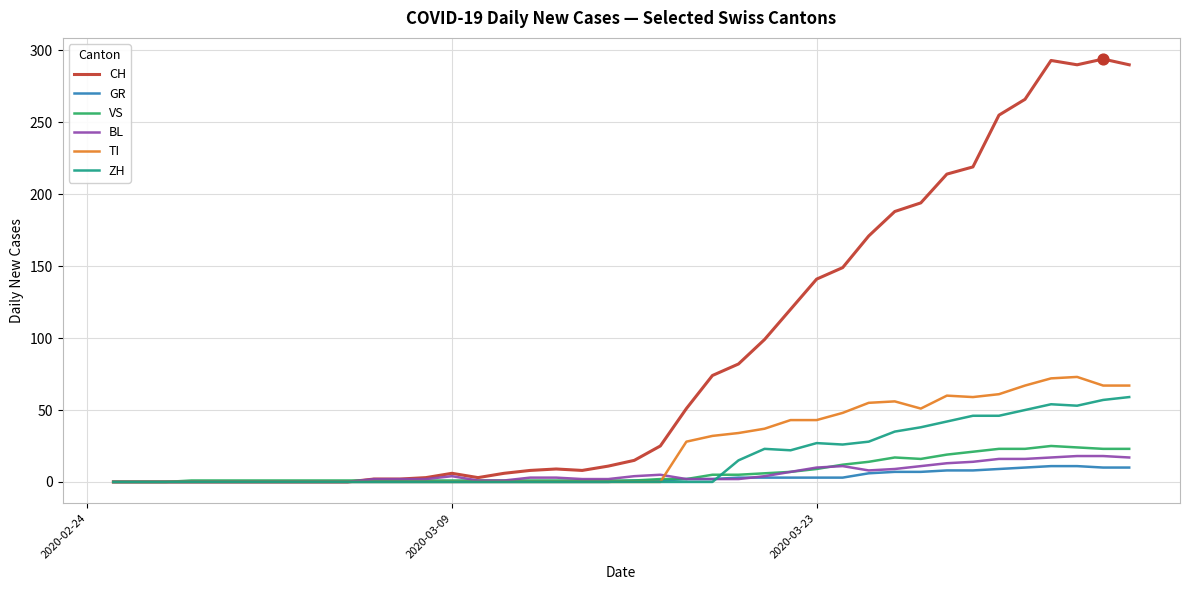

At how many categories does at least one series exceed 151?

11